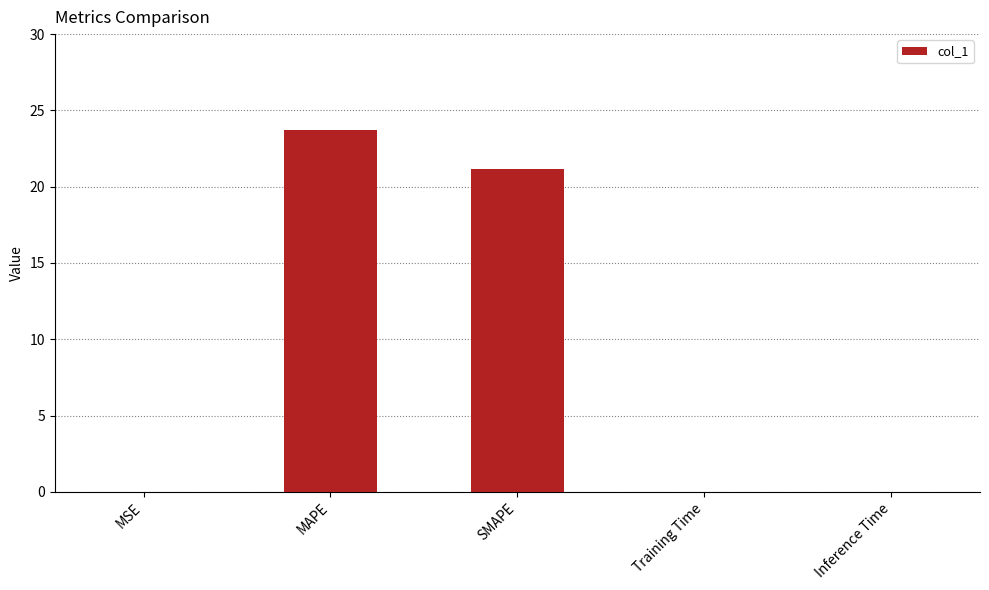

Are the bars horizontal?

No